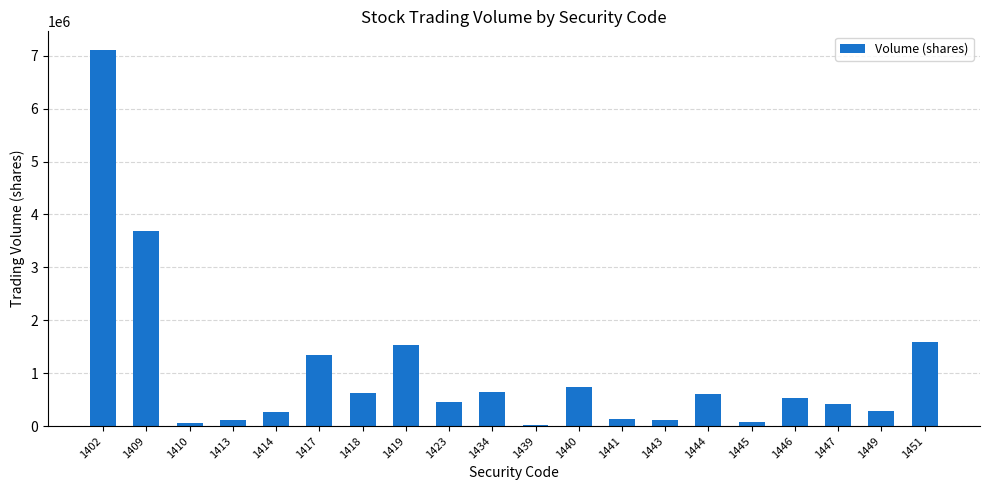

At which label is the value closest to 3567377?

1409